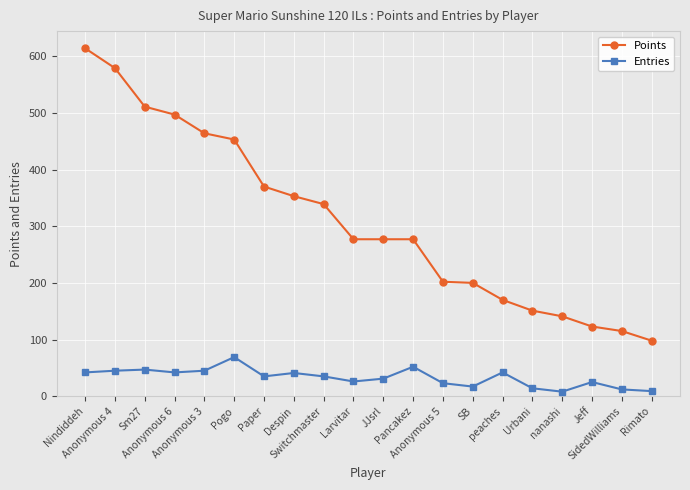

How many values in the Entries series are below 35?

9